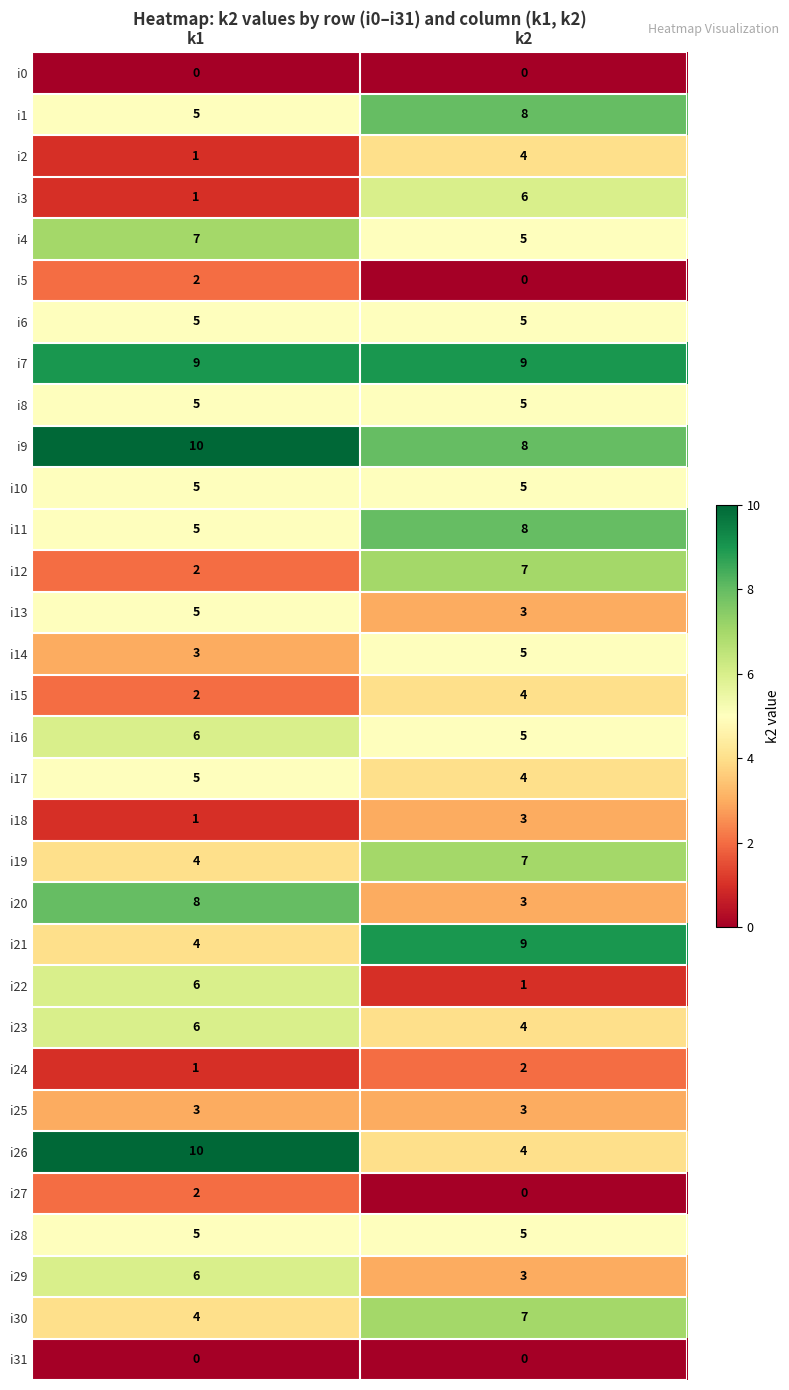

Between k1 and k2, which series saw the biggest shift?

i26